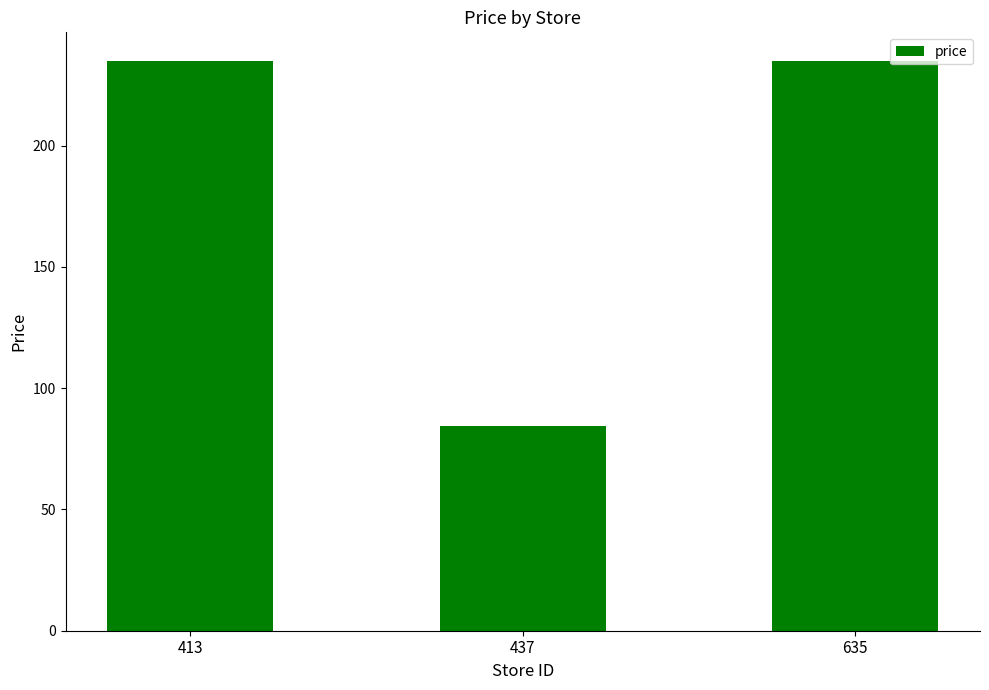

Reading right to left, list all the values displayed in this chart.

635=235.0	437=84.6	413=235.0